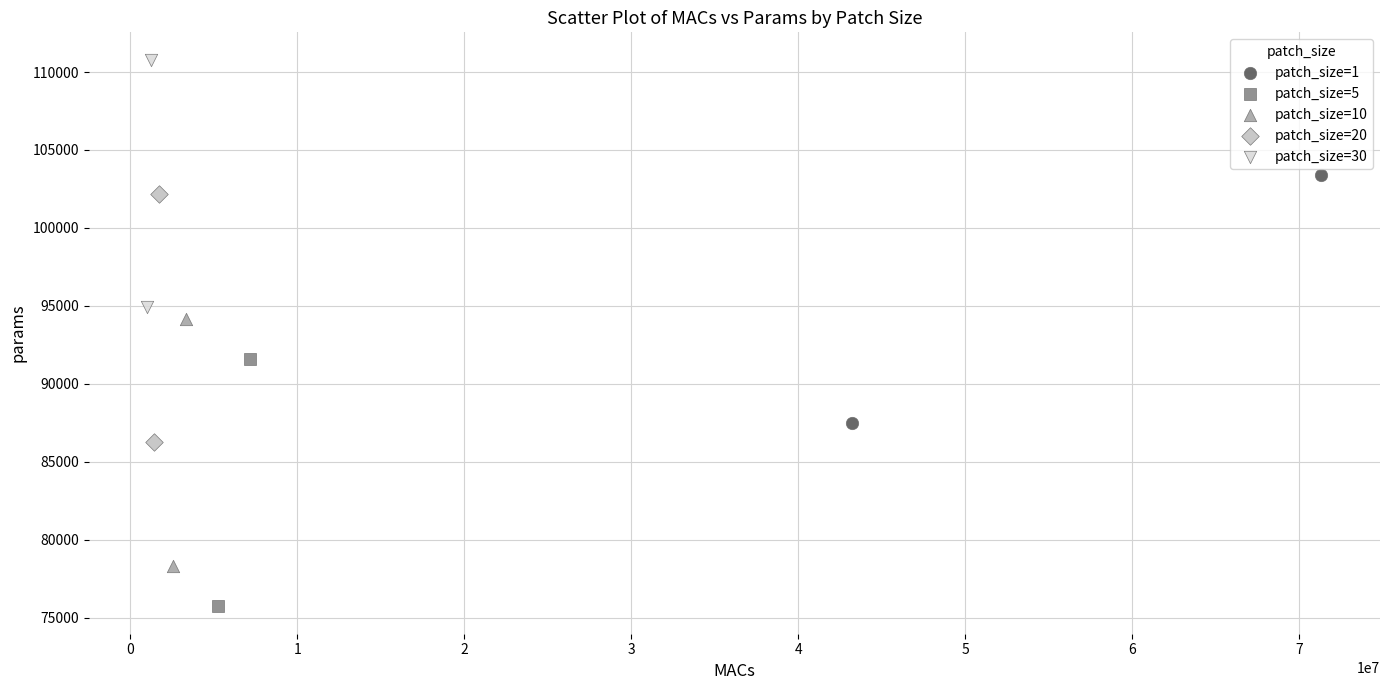

What are all the series names shown in the legend?

patch_size=1, patch_size=5, patch_size=10, patch_size=20, patch_size=30